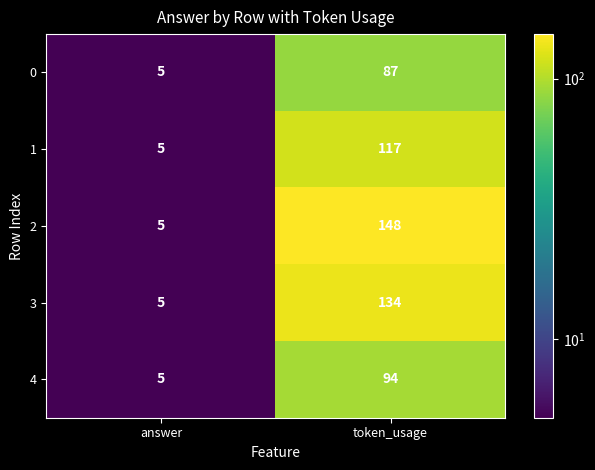

Which has a higher value, answer or token_usage?

token_usage